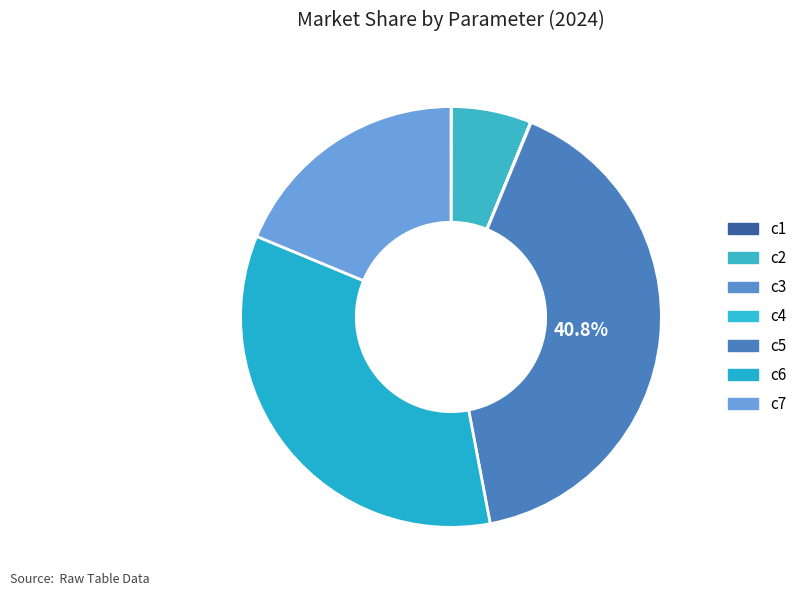

Does c6 represent more than half of the total?

No